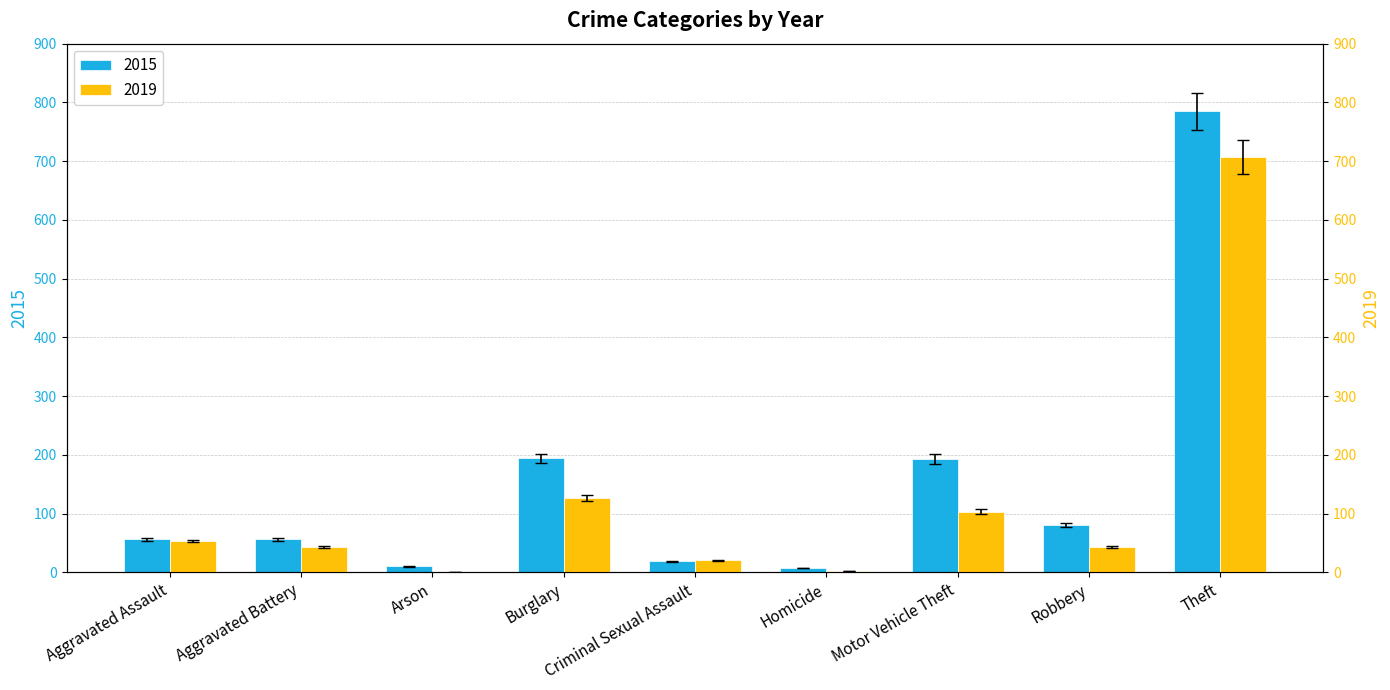

What position from the right is Robbery?

2